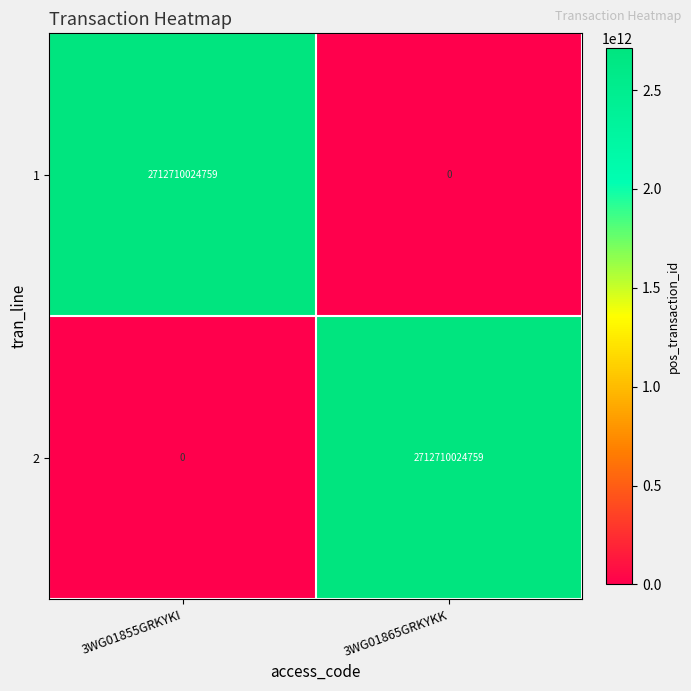

How many positive values does the 2 series have?

1